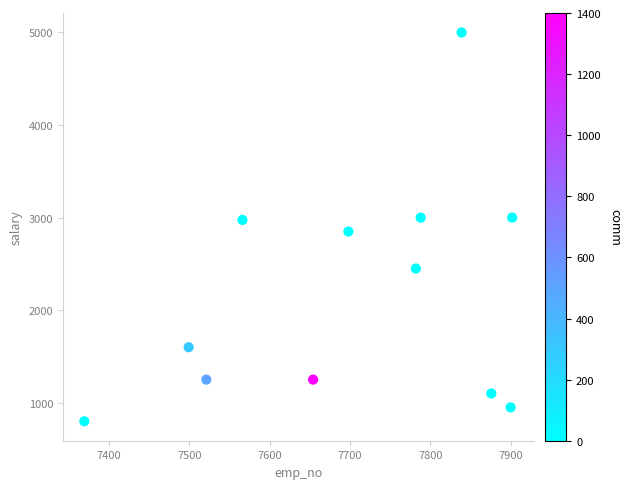

What is the range of Y values (max minus min)?

4200